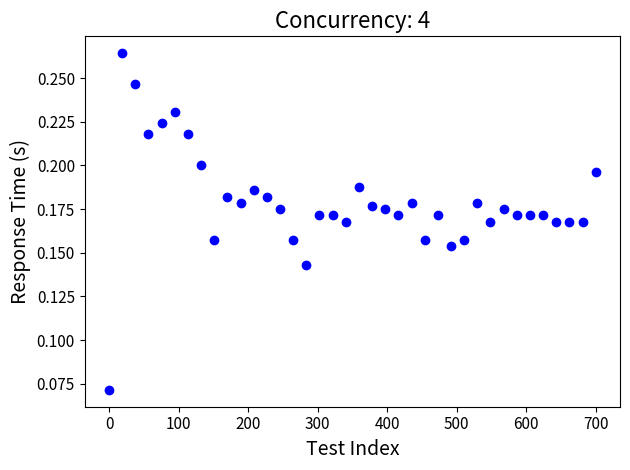

What is the range of X values (max minus min)?

700.0